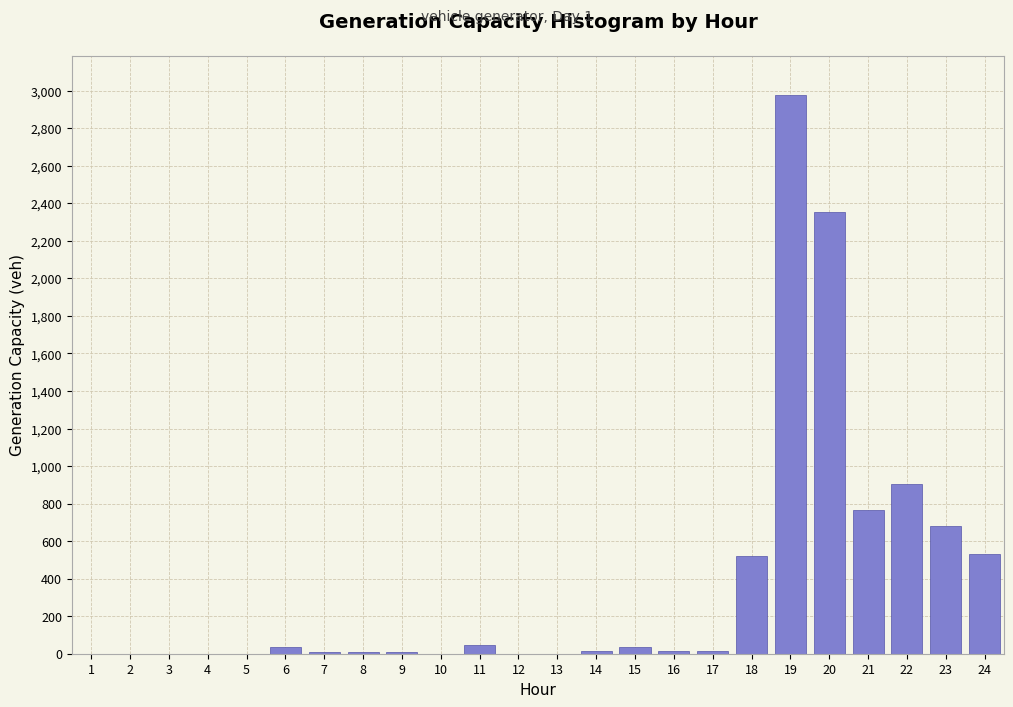

Is it true that the value at 22 is 323.1?

False